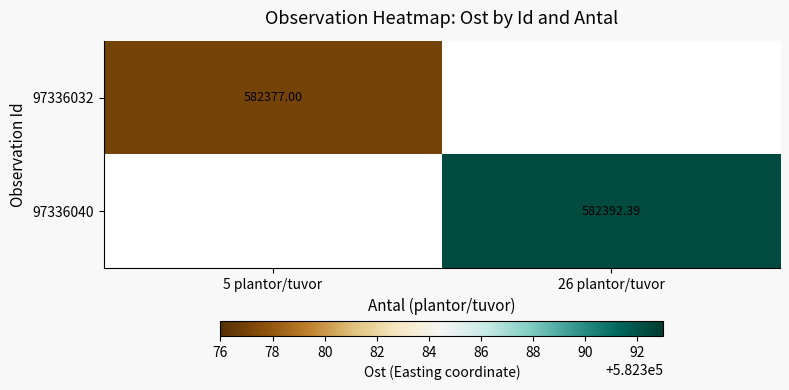

At which label does 97336040 reach its minimum?

5 plantor/tuvor